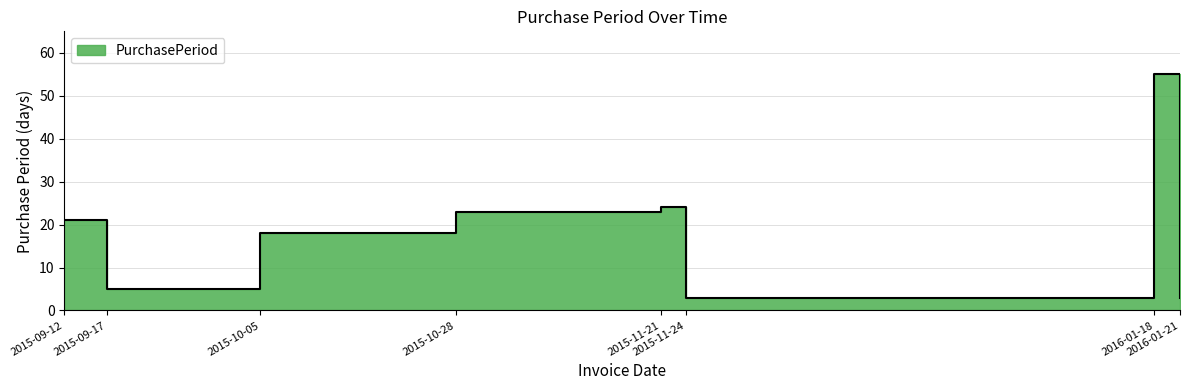

Does the chart display data point markers on the line(s)?

No